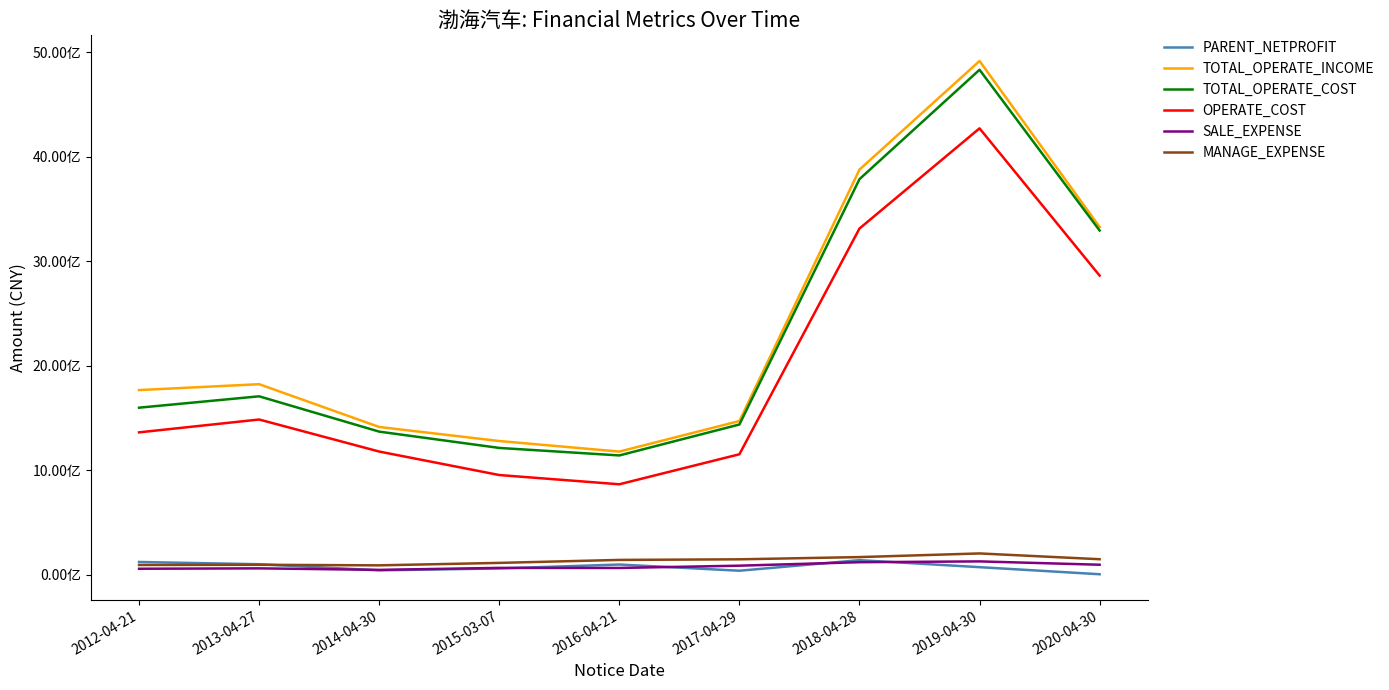

Does the chart display data point markers on the line(s)?

No